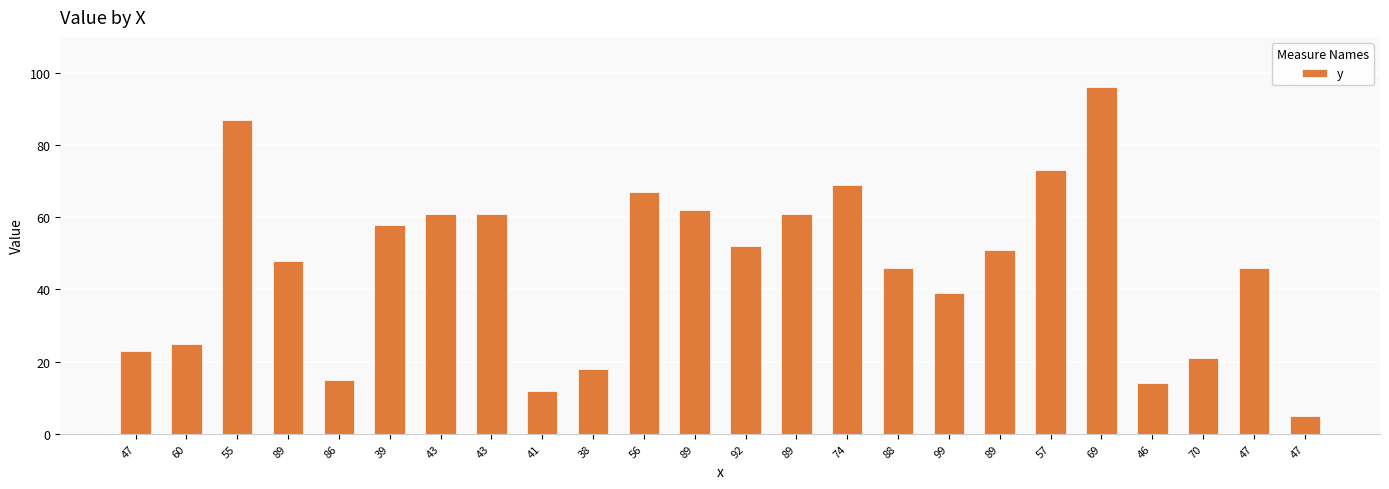

How many data points does each series have?

24